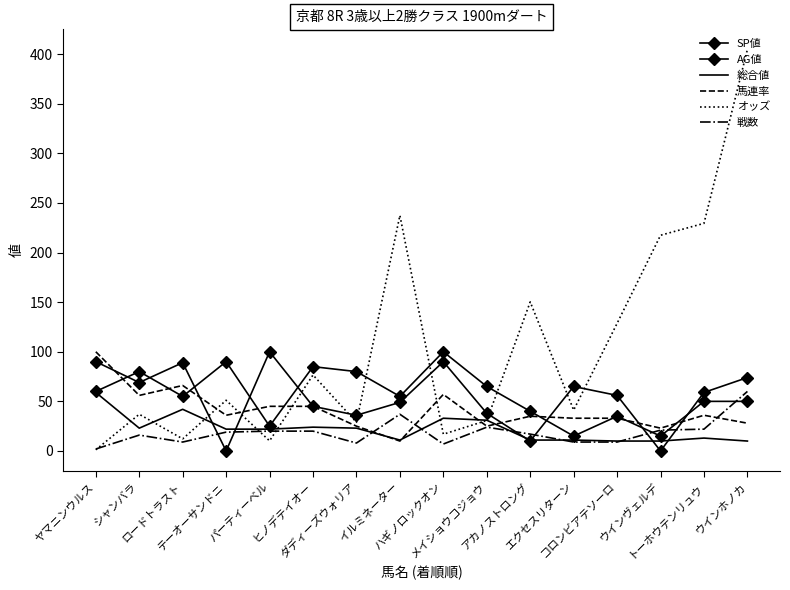

Where do AG値 and SP値 first cross each other?

ヤマニンウルス and シャンバラ